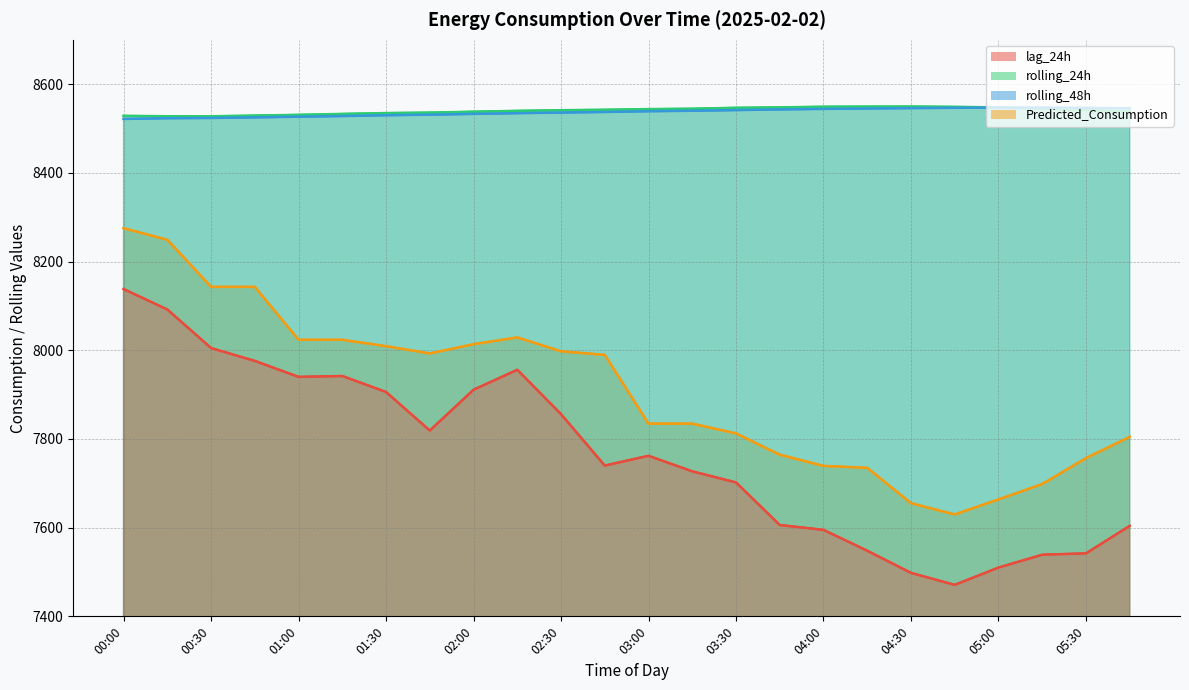

Reading left to right, list all the values displayed in this chart.

lag_24h: 00:00=8138.0	00:15=8092.0	00:30=8005.0	00:45=7976.0	01:00=7940.0	01:15=7942.0	01:30=7906.0	01:45=7819.0	02:00=7911.0	02:15=7956.0	02:30=7856.0	02:45=7740.0	03:00=7762.0	03:15=7727.0	03:30=7702.0	03:45=7606.0	04:00=7595.0	04:15=7548.0	04:30=7498.0	04:45=7471.0	05:00=7510.0	05:15=7539.0	05:30=7542.0	05:45=7604.0
rolling_24h: 00:00=8528.6	00:15=8527.7	00:30=8527.6	00:45=8529.2	01:00=8530.9	01:15=8533.0	01:30=8534.9	01:45=8535.9	02:00=8538.0	02:15=8539.9	02:30=8541.3	02:45=8542.3	03:00=8543.8	03:15=8544.7	03:30=8546.8	03:45=8547.7	04:00=8549.2	04:15=8549.5	04:30=8549.6	04:45=8548.9	05:00=8547.6	05:15=8545.0	05:30=8541.7	05:45=8538.2
rolling_48h: 00:00=8521.7	00:15=8523.3	00:30=8523.9	00:45=8525.2	01:00=8526.7	01:15=8528.2	01:30=8530.0	01:45=8531.3	02:00=8533.0	02:15=8534.7	02:30=8536.0	02:45=8537.3	03:00=8539.1	03:15=8540.1	03:30=8541.6	03:45=8543.1	04:00=8544.3	04:15=8545.2	04:30=8546.1	04:45=8546.7	05:00=8547.1	05:15=8546.8	05:30=8546.4	05:45=8545.7
Predicted_Consumption: 00:00=8275.2	00:15=8249.2	00:30=8143.0	00:45=8143.0	01:00=8023.7	01:15=8023.7	01:30=8009.2	01:45=7992.8	02:00=8013.6	02:15=8028.9	02:30=7997.7	02:45=7989.6	03:00=7834.5	03:15=7834.5	03:30=7812.6	03:45=7764.5	04:00=7739.3	04:15=7734.9	04:30=7655.2	04:45=7629.7	05:00=7663.6	05:15=7698.3	05:30=7756.7	05:45=7804.8